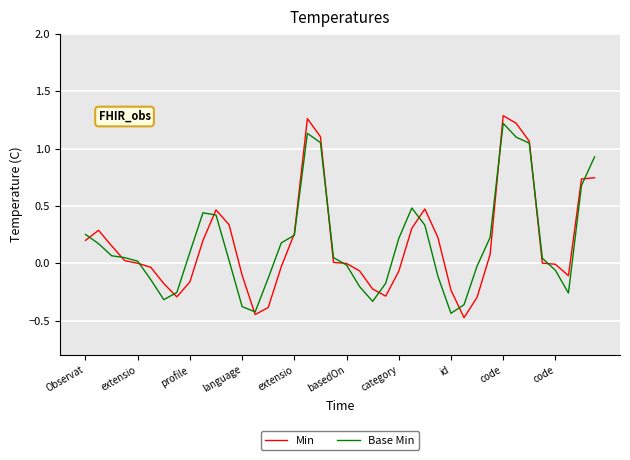

What is the difference between the maximum and minimum values in the Base Min series?

1.7